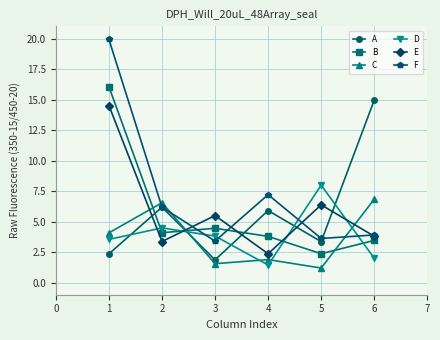

Rank the series at 3 from highest to lowest value.

E, B, D, F, A, C